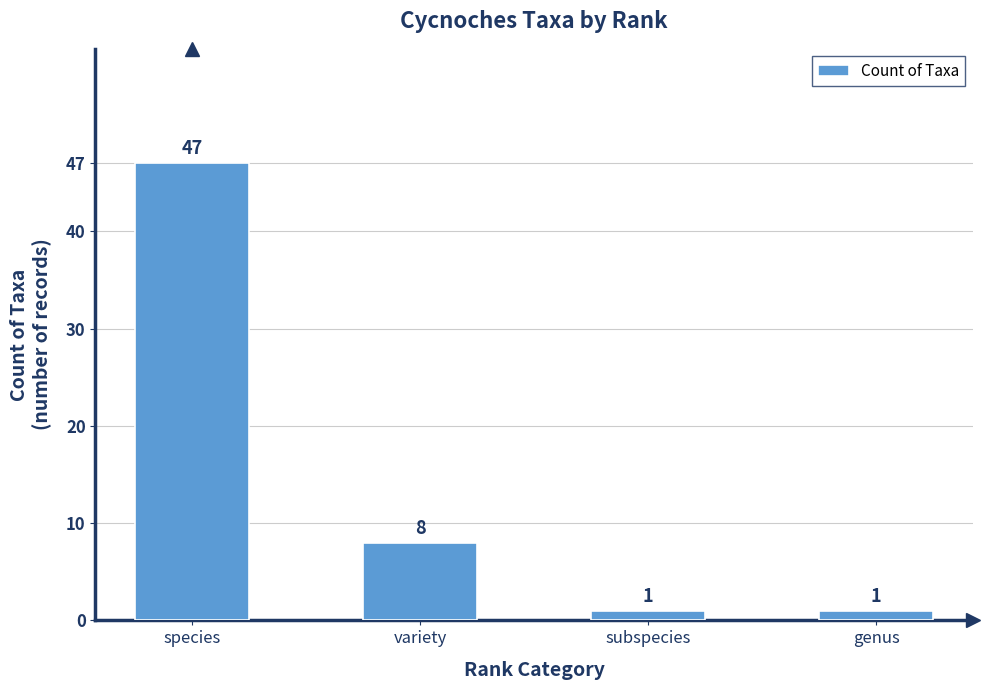

Which label corresponds to the largest value in the chart?

species